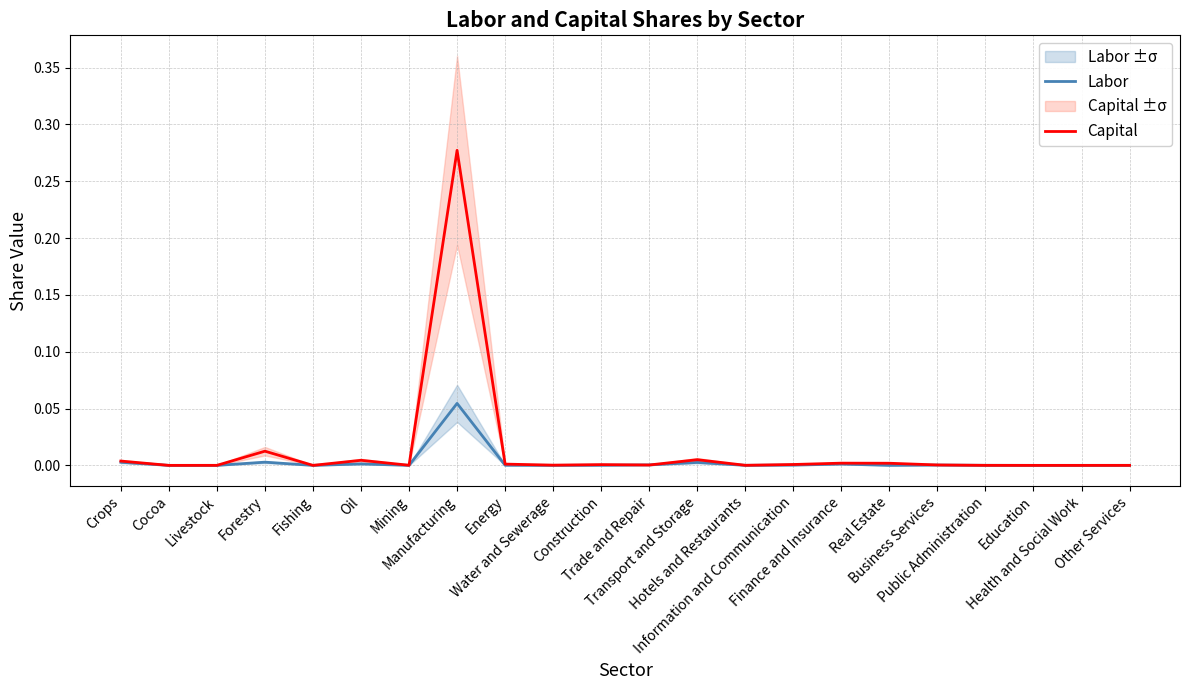

Reading left to right, list all the values displayed in this chart.

Labor: 0.0	0.0	0.0	0.0	0.0	0.0	0.0	0.1	0.0	0.0	0.0	0.0	0.0	0.0	0.0	0.0	0.0	0.0	0.0	0.0	0.0	0.0
Capital: 0.0	0.0	0.0	0.0	0.0	0.0	0.0	0.3	0.0	0.0	0.0	0.0	0.0	0.0	0.0	0.0	0.0	0.0	0.0	0.0	0.0	0.0